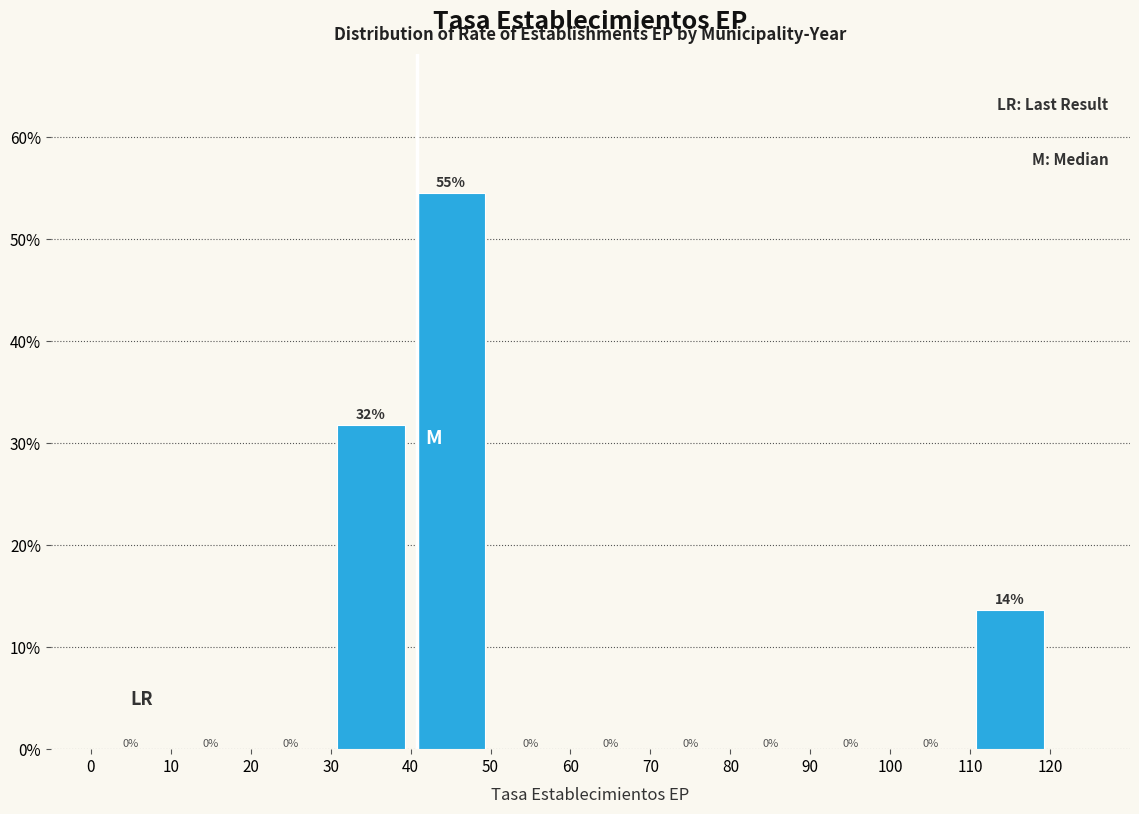

Over which range of the x-axis is the bar tallest?

40 to 50